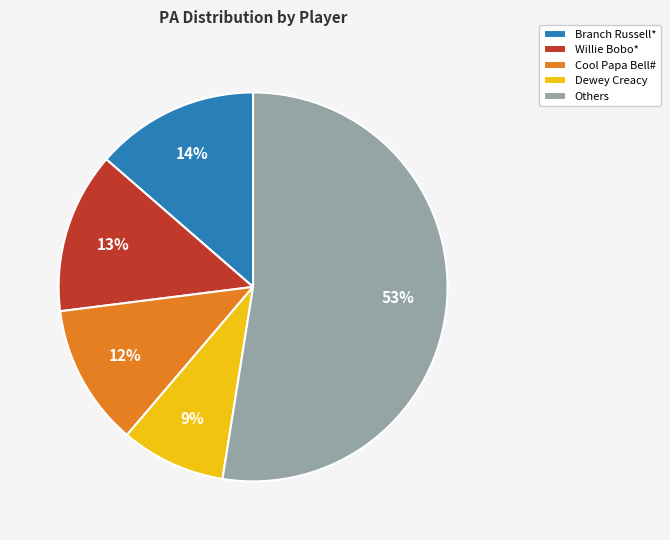

Approximately how many times larger is the value at Branch Russell* compared to Others?

0.3